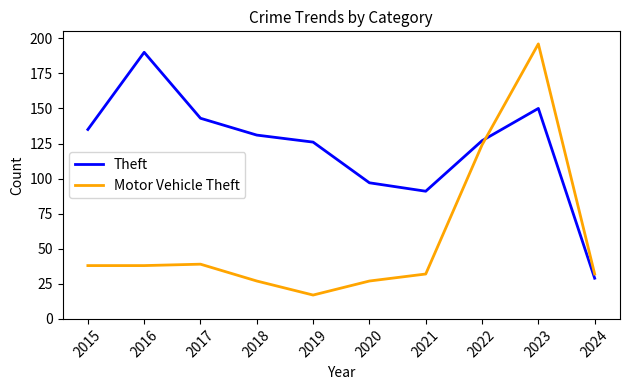

At which label is Theft closest to 109?

2020